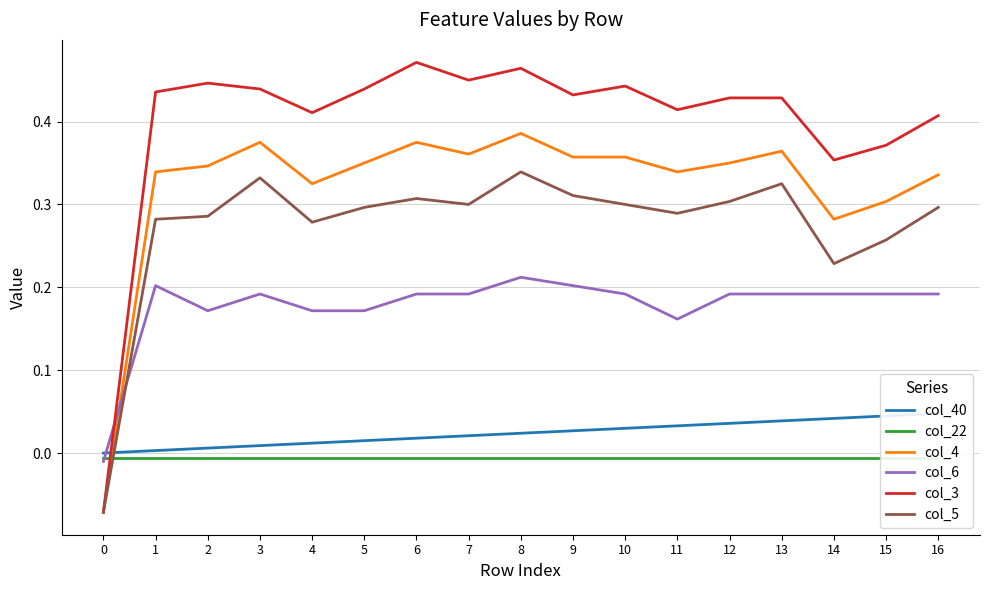

Which category has the highest value across all series?

6